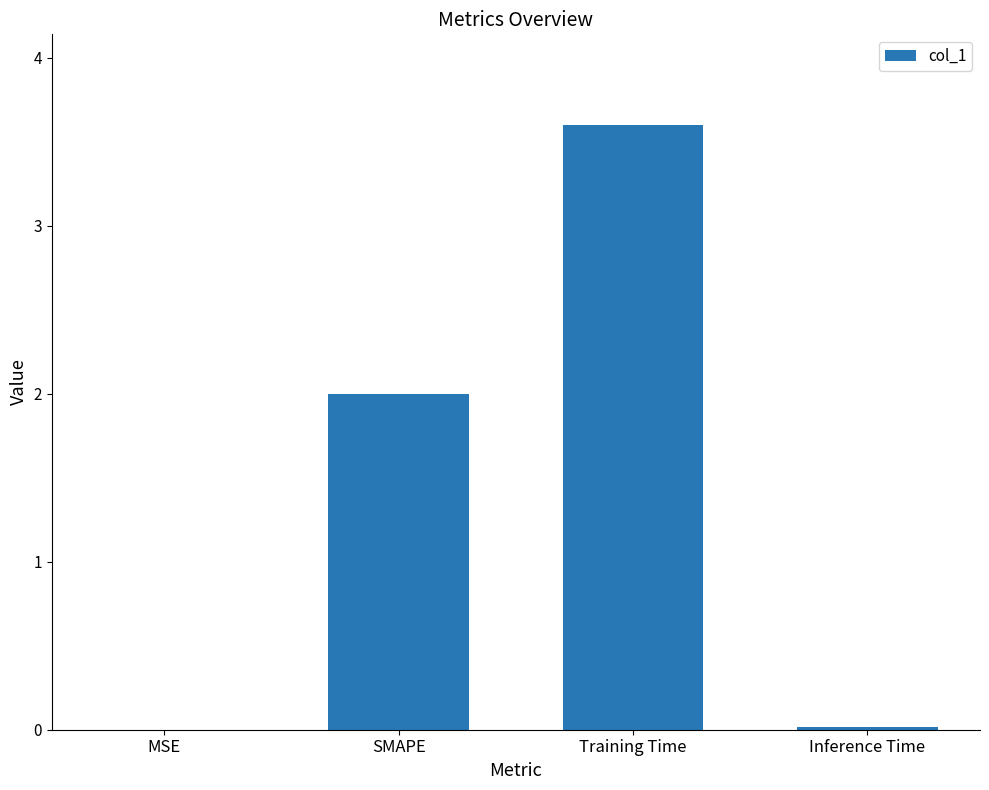

What is the sum of all values?

5.6